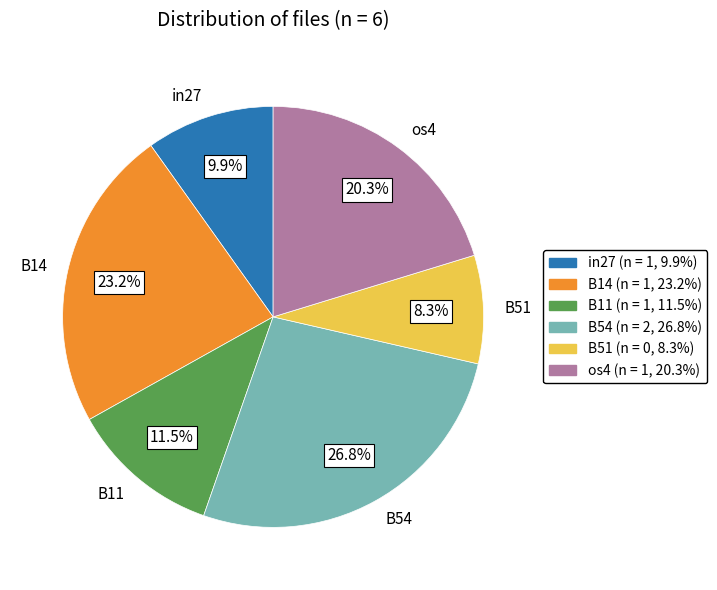

How much of the chart is everything except B14?

76.8%